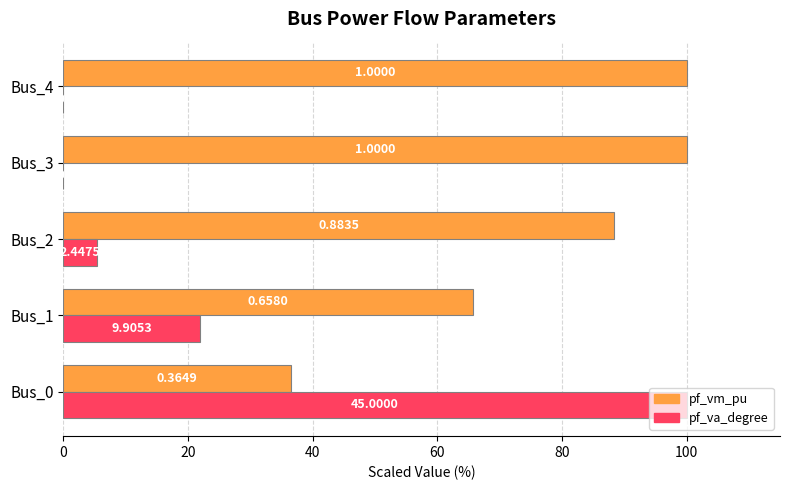

What are all the series names shown in the legend?

pf_vm_pu, pf_va_degree